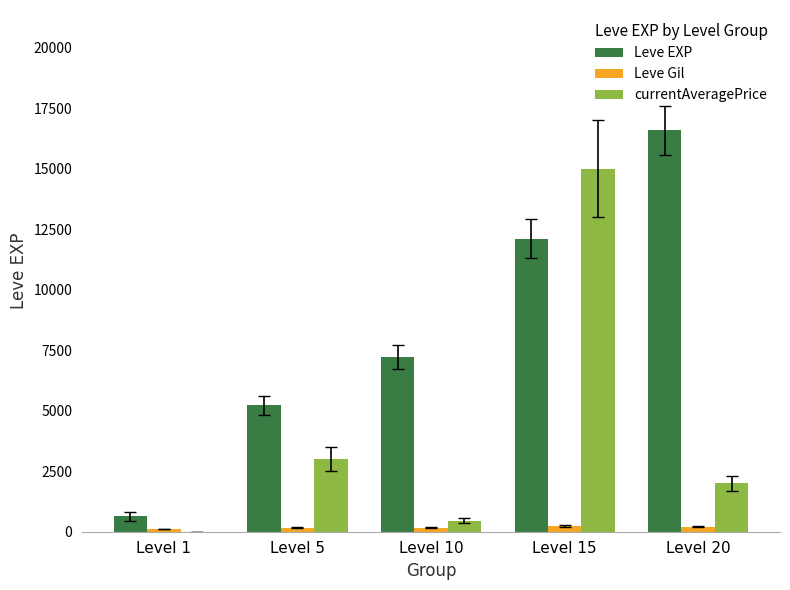

How many values in currentAveragePrice are above zero?

4